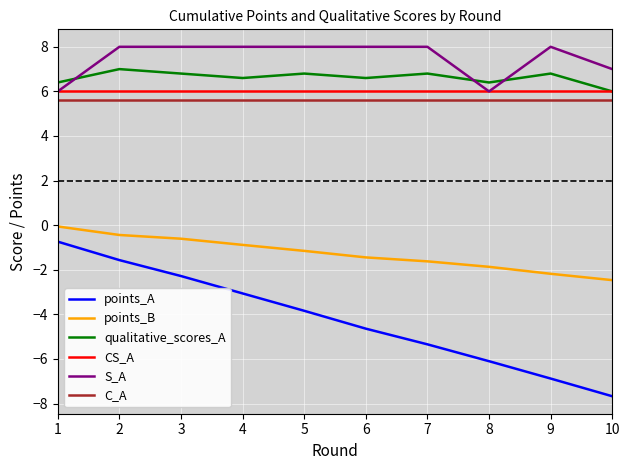

Rank the series by their maximum value, from highest to lowest.

S_A, qualitative_scores_A, CS_A, C_A, points_B, points_A